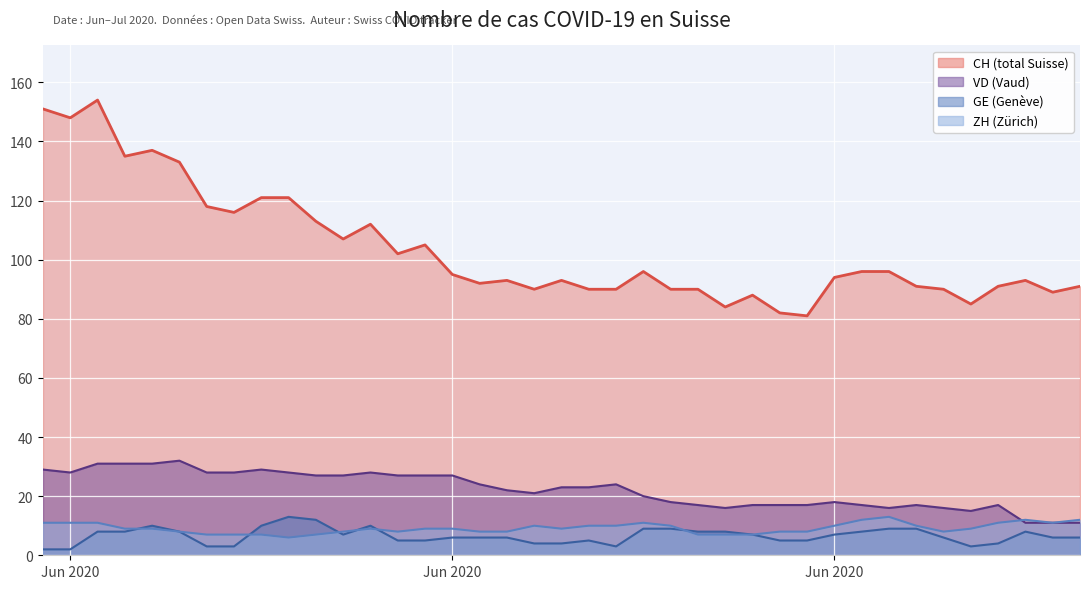

At 2020-06-18, list the series in order from largest to smallest.

CH, VD, ZH, GE